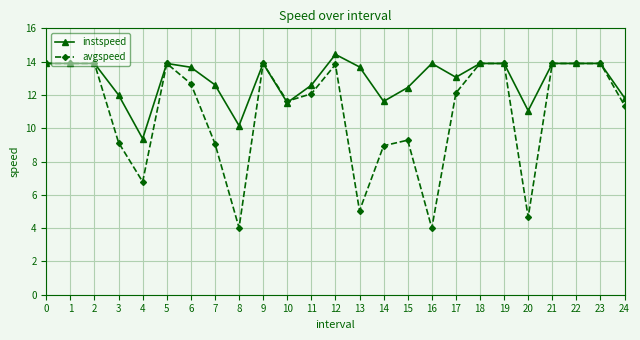

What is the minimum value for avgspeed?

4.0